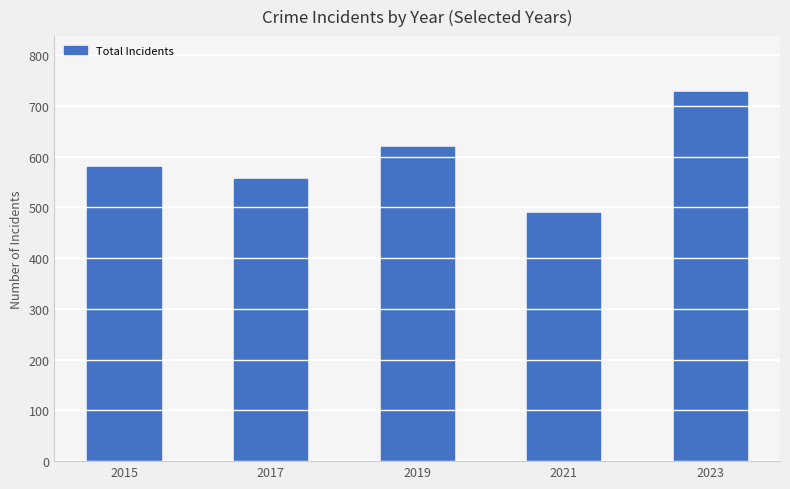

What is the smallest value displayed?

488